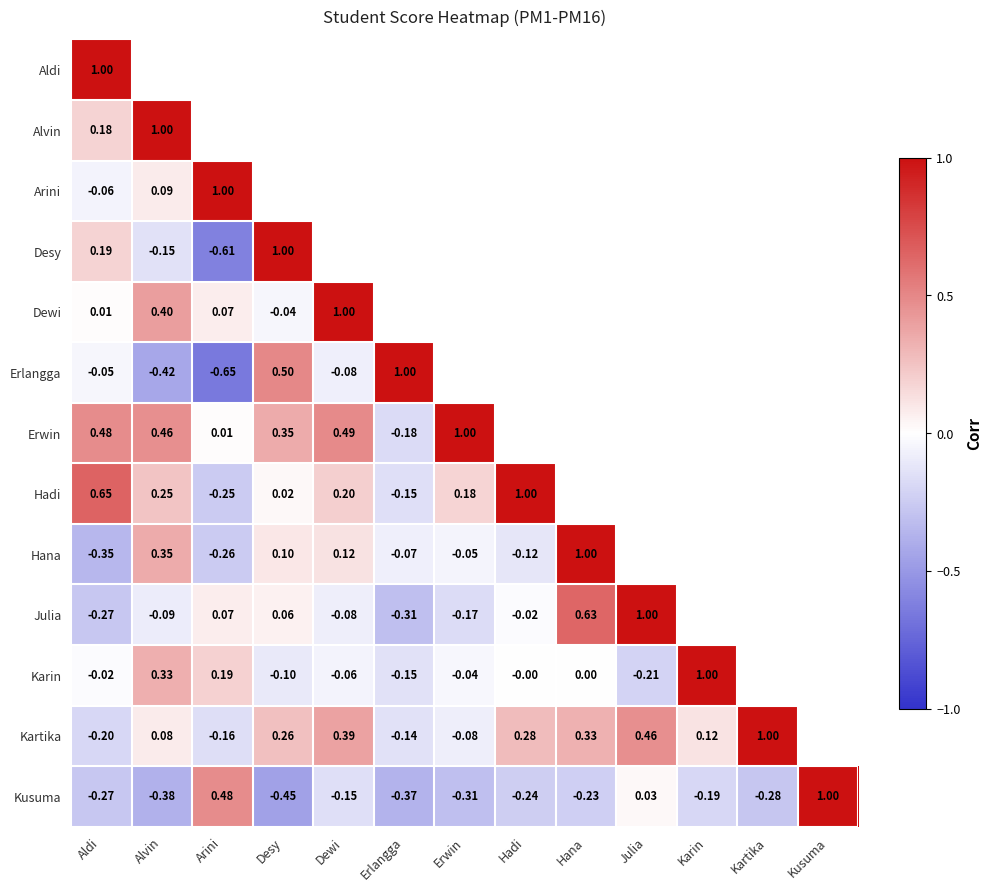

Between Alvin and Erwin, which series saw the biggest shift?

Erwin